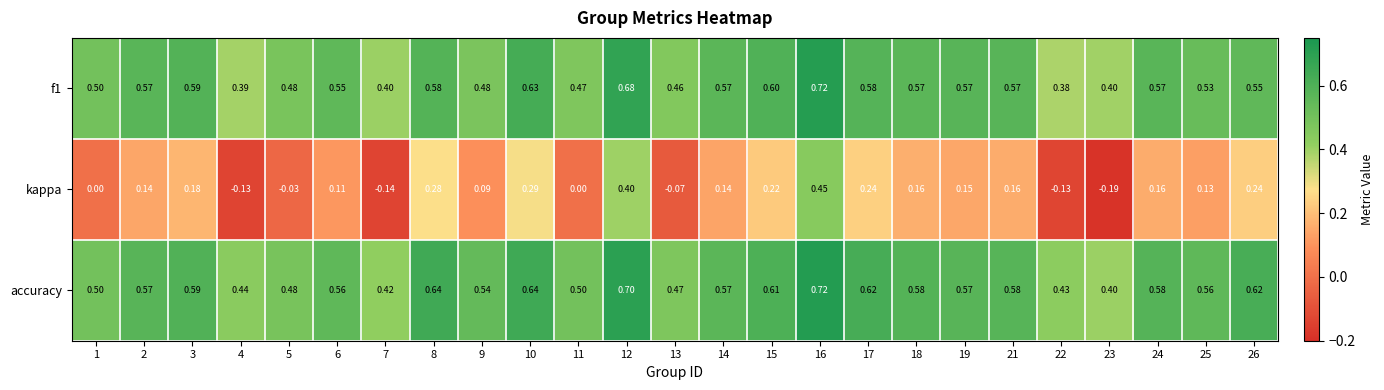

Which series has the largest range (max minus min)?

kappa